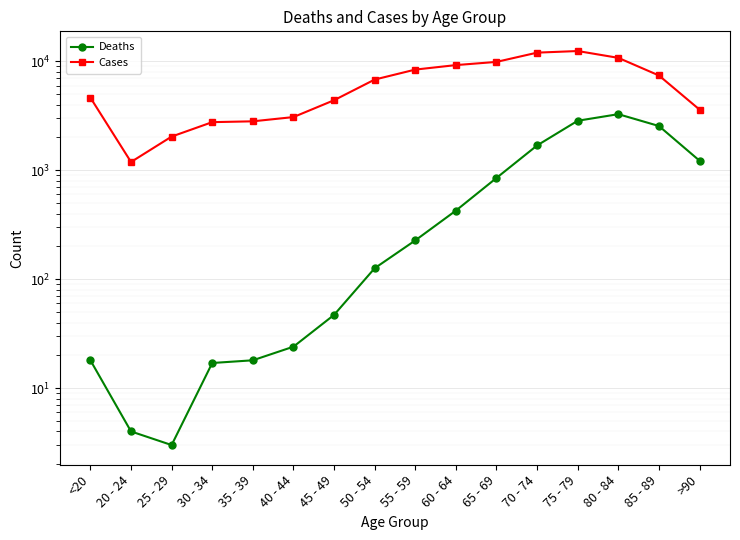

Reading right to left, extract all data points from this chart.

Deaths: >90=1224	85 - 89=2548	80 - 84=3273	75 - 79=2848	70 - 74=1690	65 - 69=850	60 - 64=426	55 - 59=227	50 - 54=126	45 - 49=47	40 - 44=24	35 - 39=18	30 - 34=17	25 - 29=3	20 - 24=4	<20=18
Cases: >90=3604	85 - 89=7417	80 - 84=10764	75 - 79=12434	70 - 74=12018	65 - 69=9883	60 - 64=9236	55 - 59=8400	50 - 54=6803	45 - 49=4396	40 - 44=3078	35 - 39=2814	30 - 34=2765	25 - 29=2038	20 - 24=1191	<20=4641